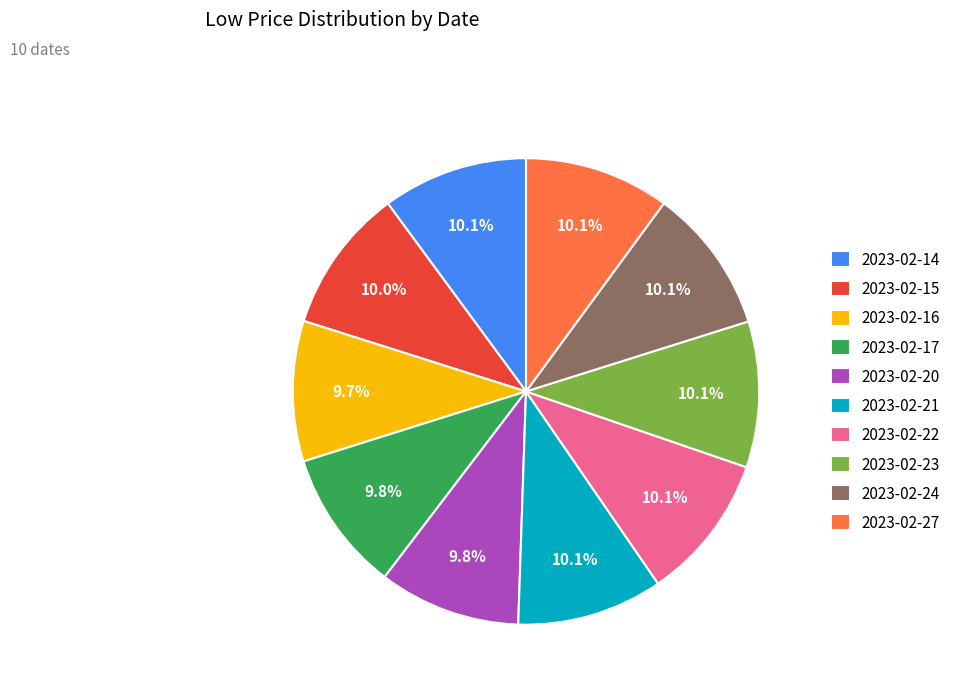

Is the sum of 2023-02-20 and 2023-02-22 greater than half?

No